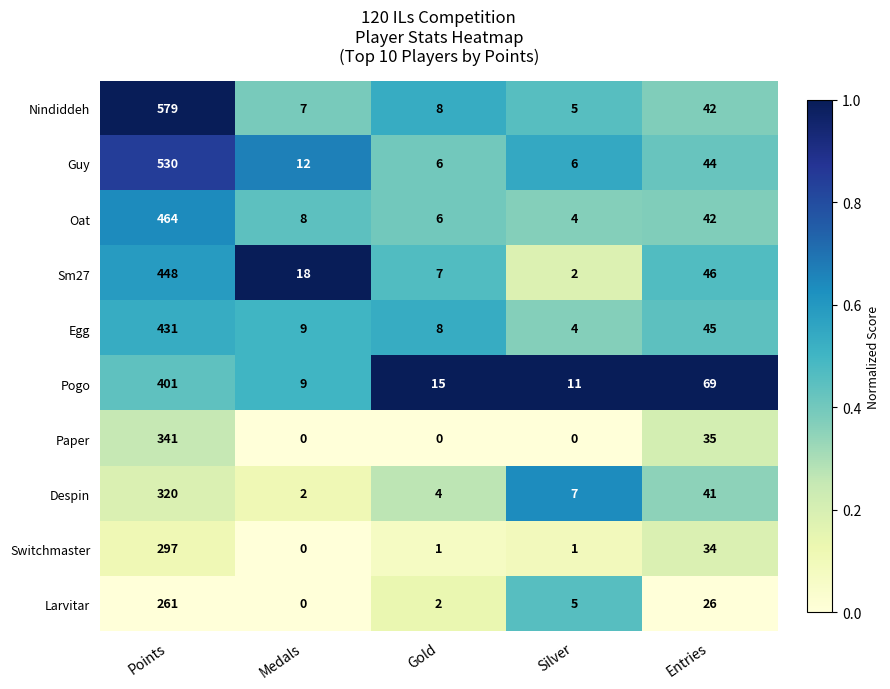

The Guy series shows 12 at Medals. True or false?

True